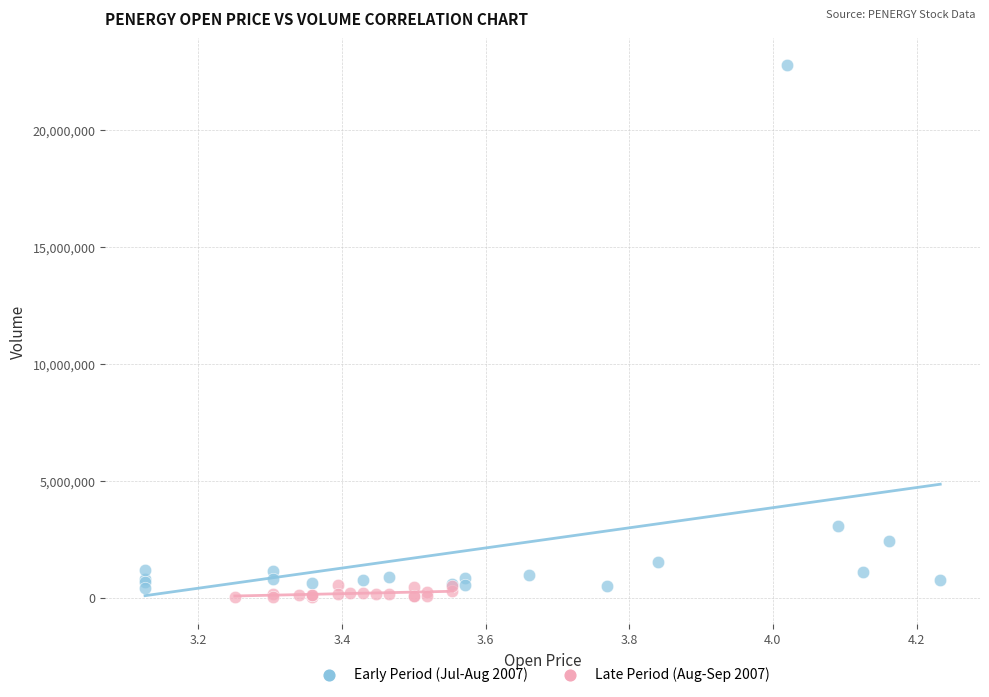

Which series contains the highest Y value?

Early Period (Jul-Aug 2007)